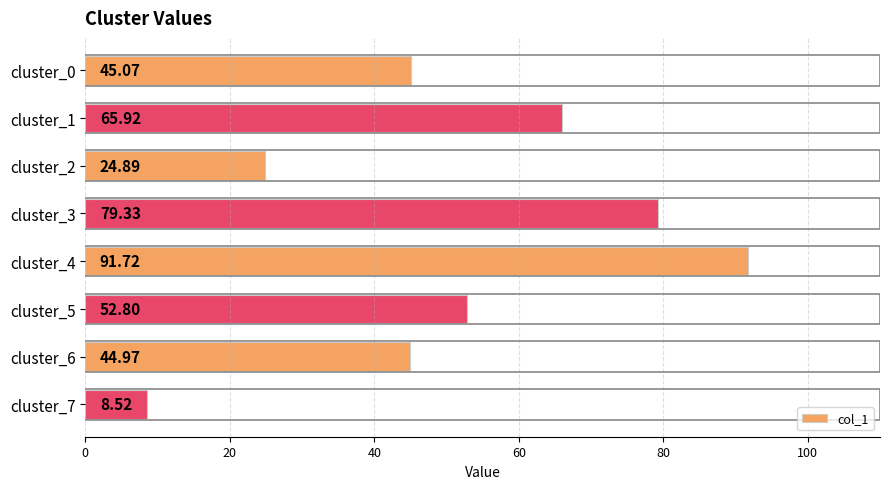

Which has a higher value, cluster_5 or cluster_2?

cluster_5